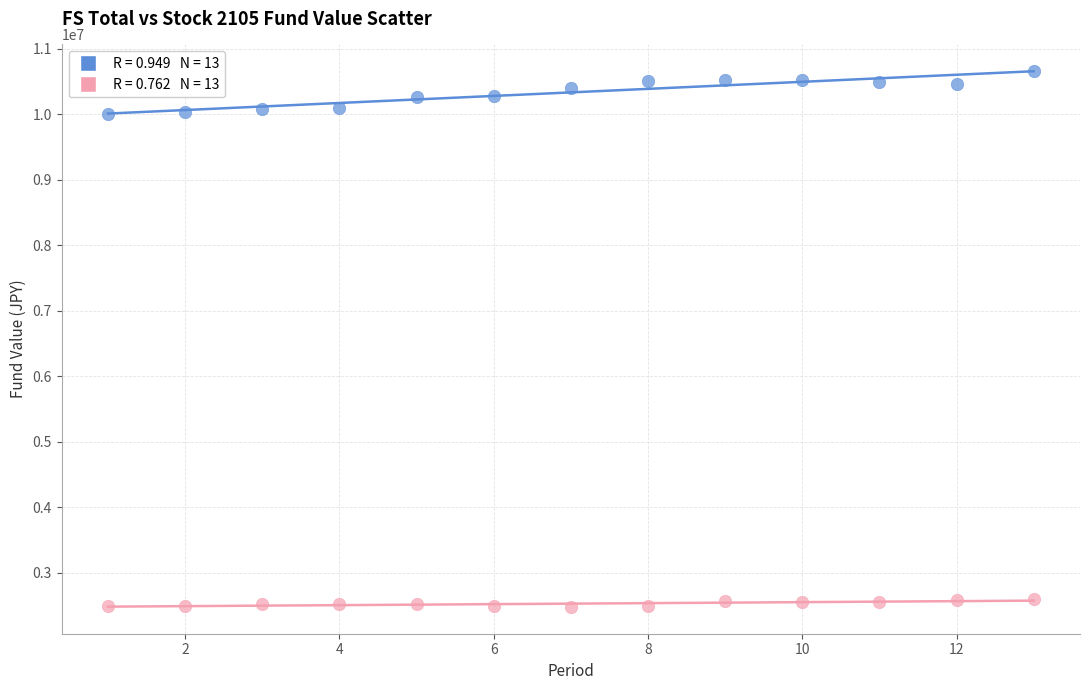

Across all data points, what is the range of X values (max minus min)?

12.0